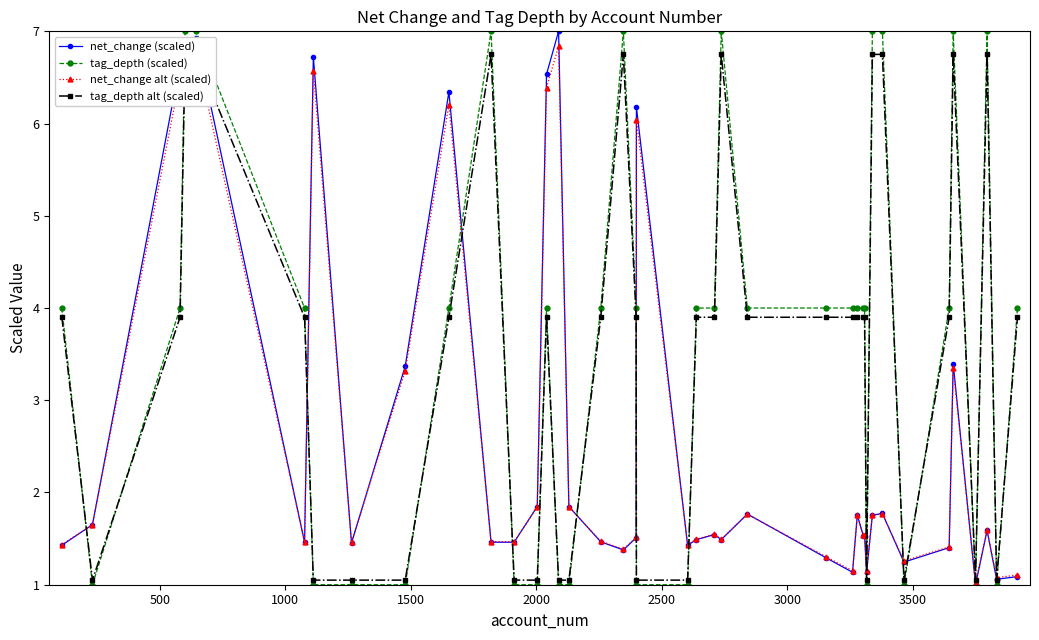

Rank the series by their maximum value, from highest to lowest.

net_change (scaled), tag_depth (scaled), net_change alt (scaled), tag_depth alt (scaled)